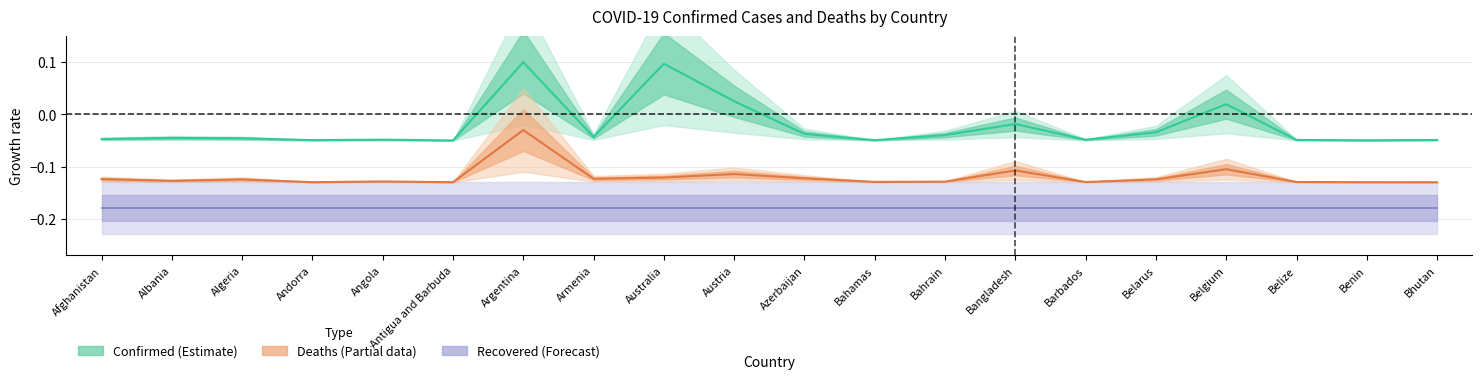

Does the chart display data point markers on the line(s)?

No